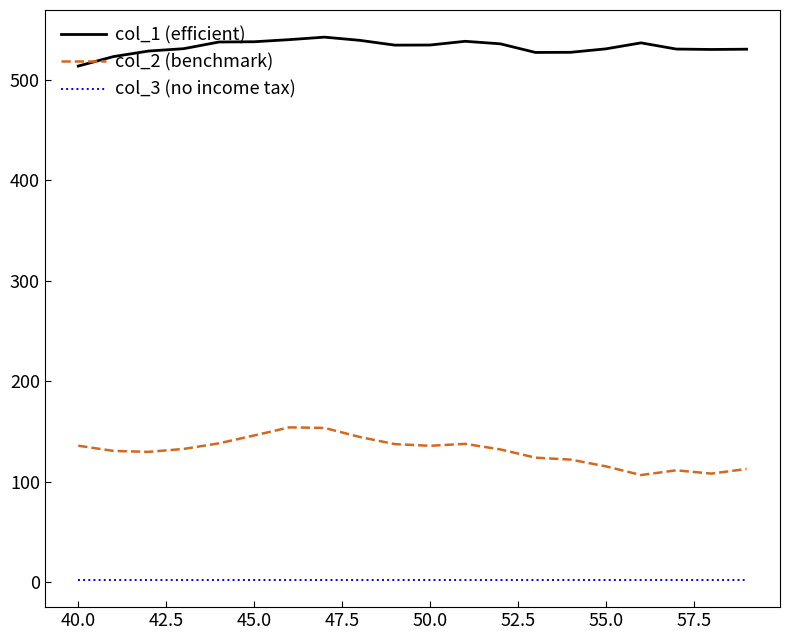

What is the lowest value of the col_2 (benchmark) series?

106.5